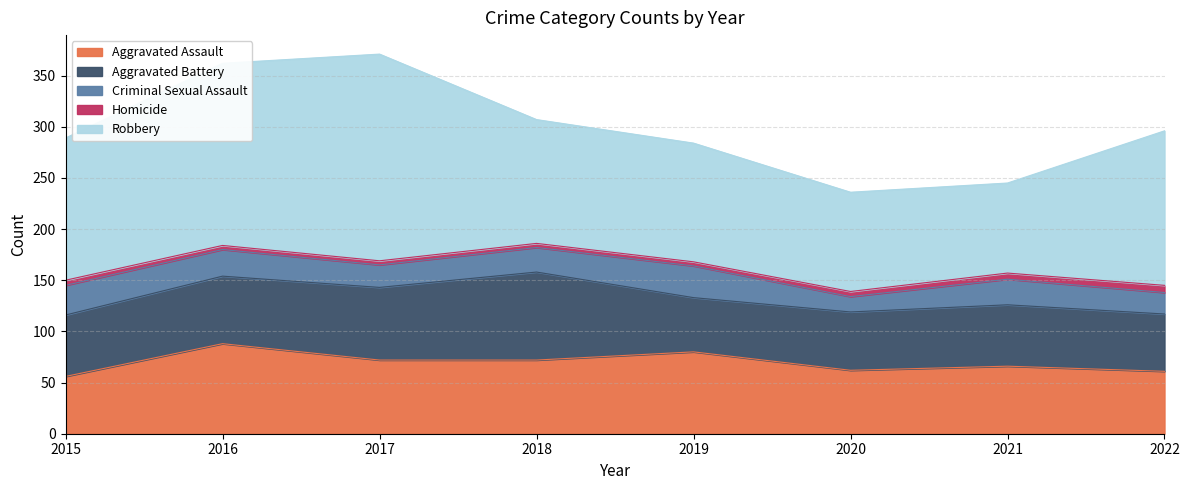

True or false: Aggravated Assault and Robbery intersect in this chart.

False